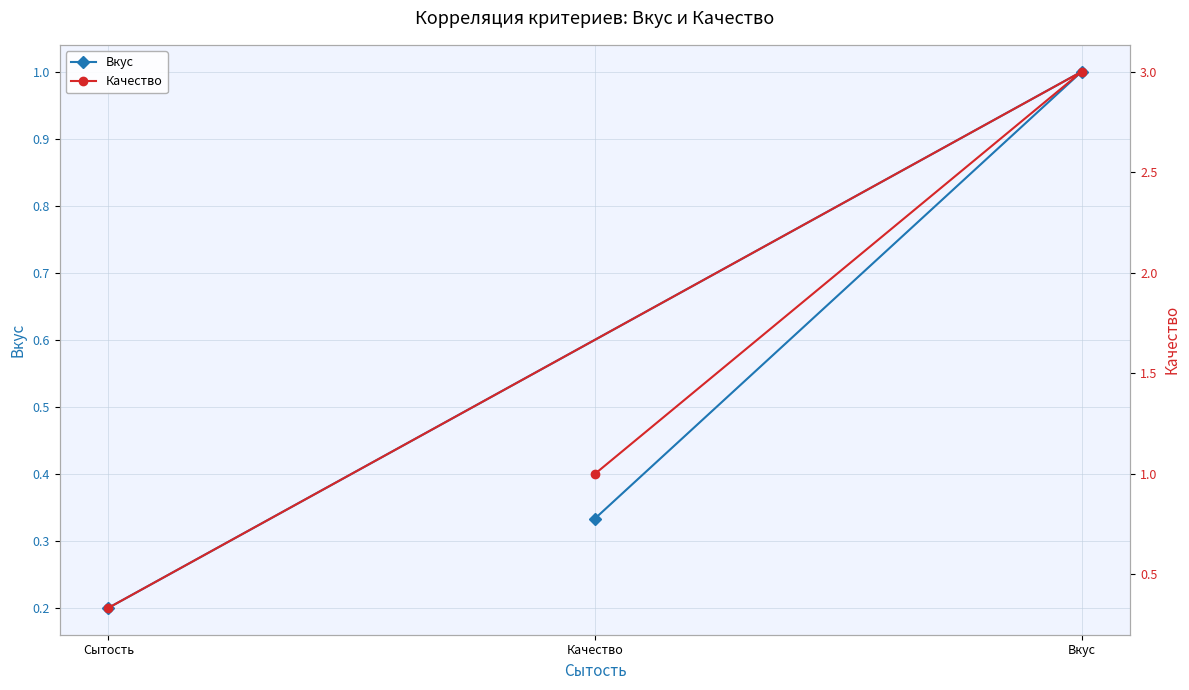

What is the smallest value displayed?

0.2